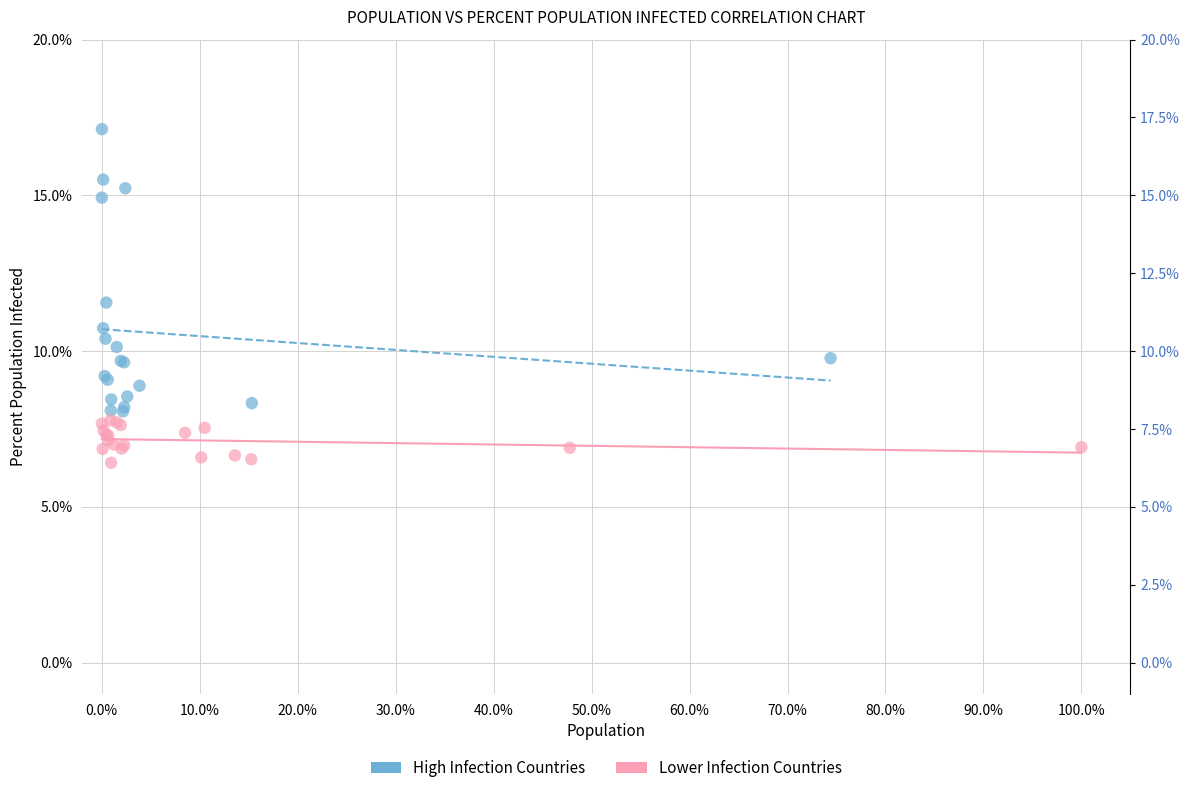

What are all the series names shown in the legend?

High Infection Countries, Lower Infection Countries